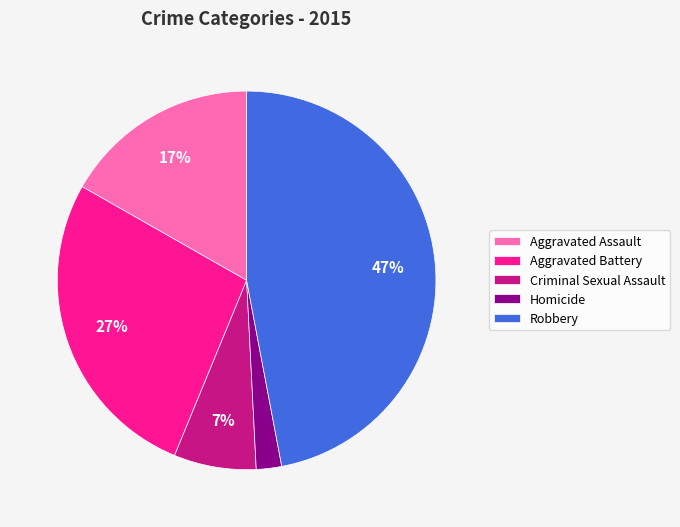

Rank the categories by value from lowest to highest.

Homicide, Criminal Sexual Assault, Aggravated Assault, Aggravated Battery, Robbery